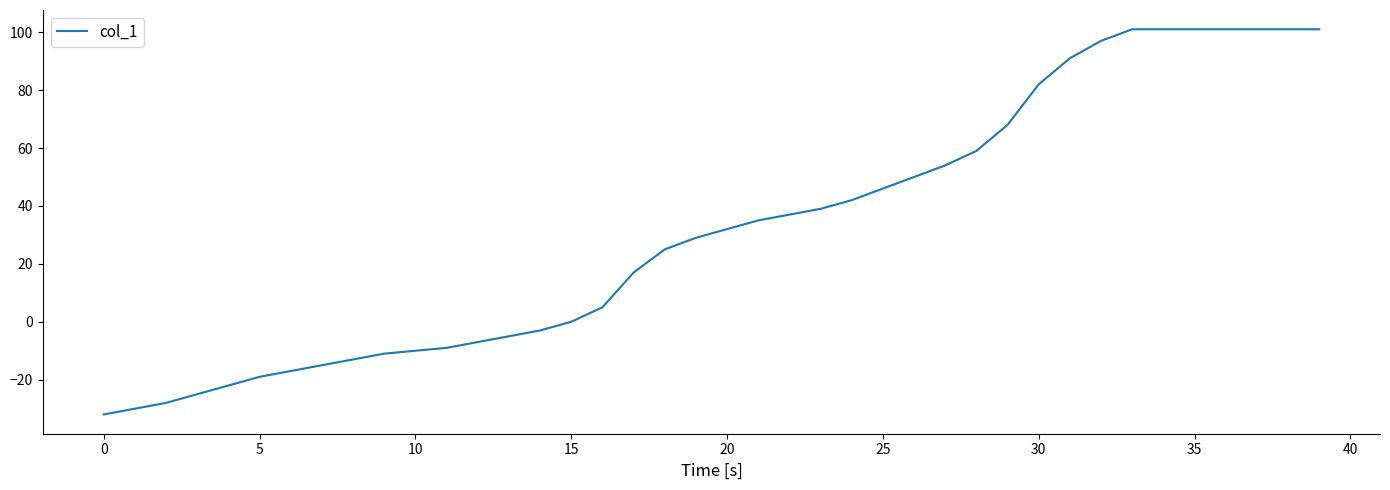

What is the maximum value shown in the chart?

101